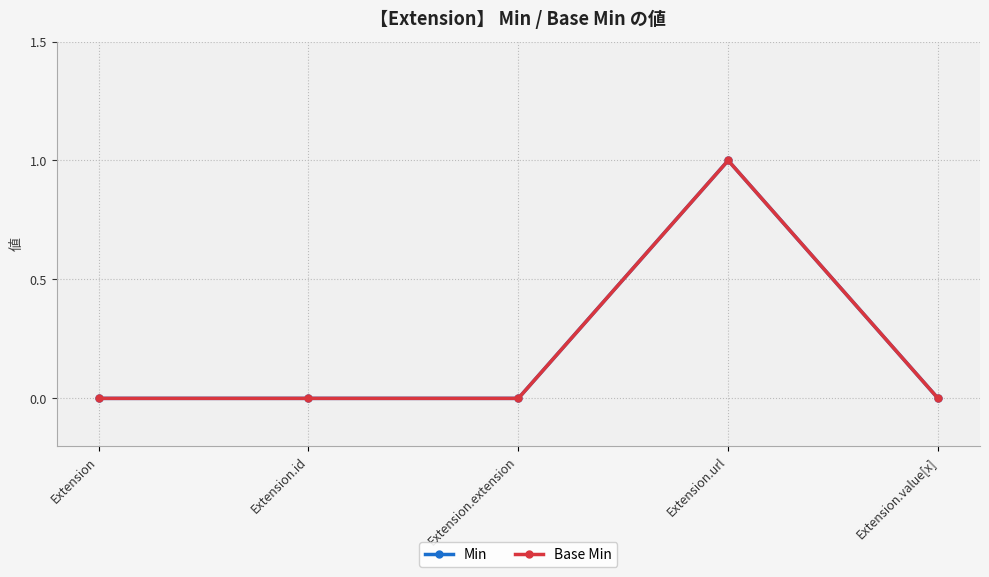

Is this an area chart (filled region under the line)?

No